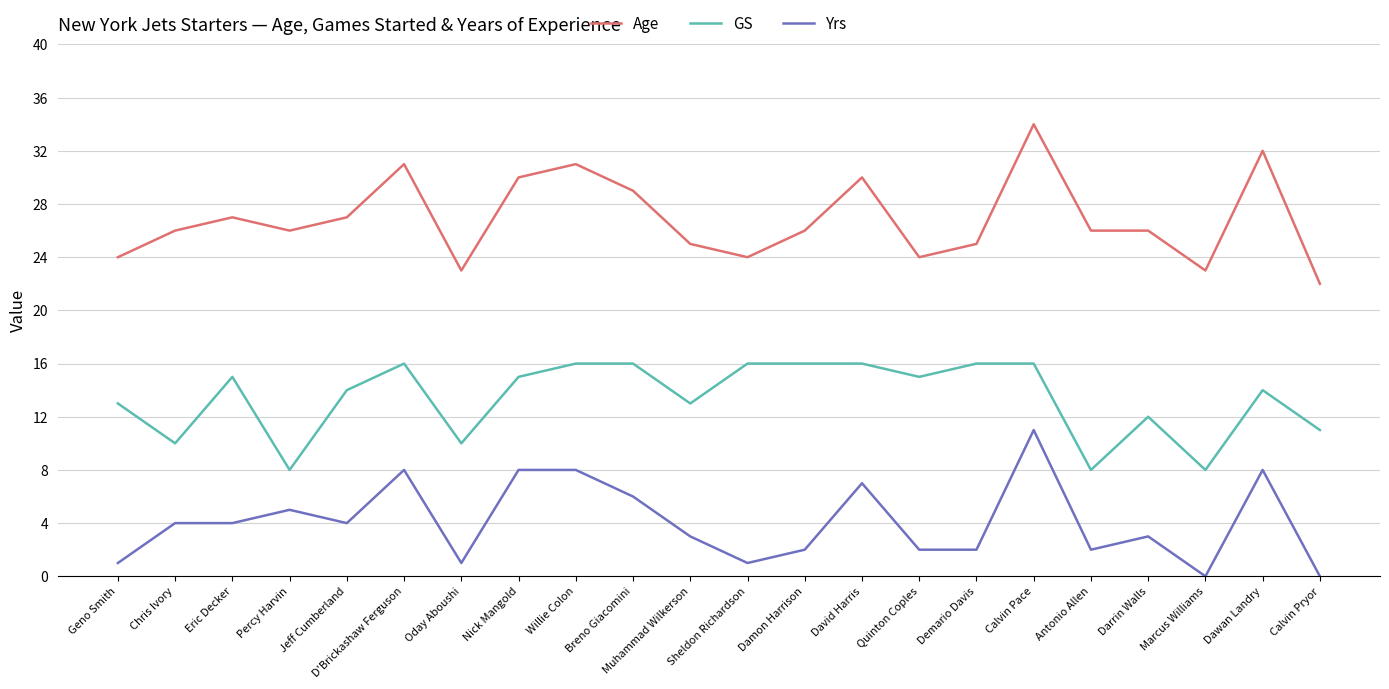

At Oday Aboushi, list the series in order from smallest to largest.

Yrs, GS, Age